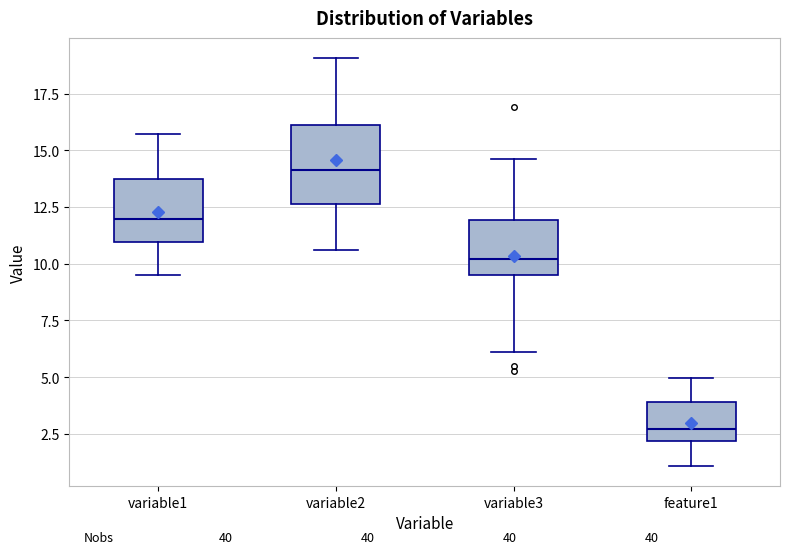

Reading left to right, read every box against the y-axis: the position of its median line, the range the box covers, and the ends of its whiskers. The values are not printed on the chart, so give them approximately, as read against the axis.

variable1: median 12.0, box 11.0 to 13.5, whiskers 9.5 to 15.5
variable2: median 14.0, box 12.5 to 16.0, whiskers 10.5 to 19.0
variable3: median 10.0, box 9.5 to 12.0, whiskers 6.0 to 14.5
feature1: median 2.5, box 2.0 to 4.0, whiskers 1.0 to 5.0